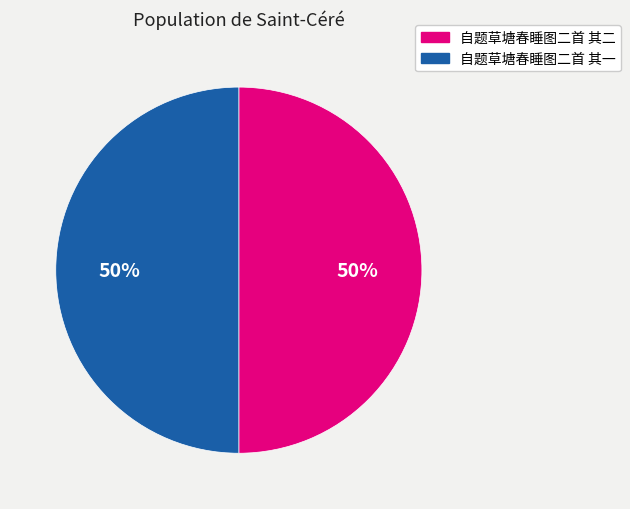

How many slices are in this pie chart?

2